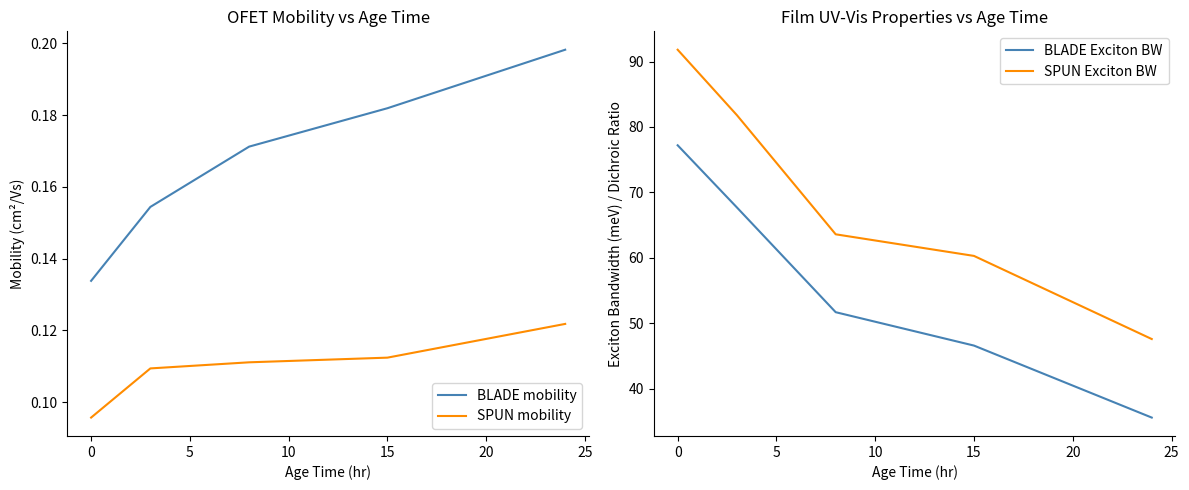

Is the value of SPUN mobility at 15 greater than the value of BLADE mobility at 0?

No